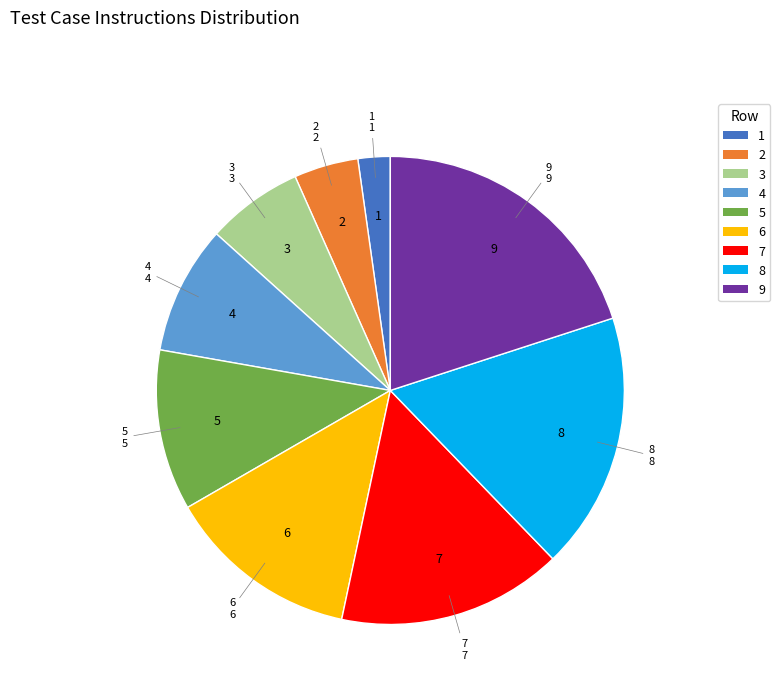

Is the sum of 4 and 7 greater than half?

No